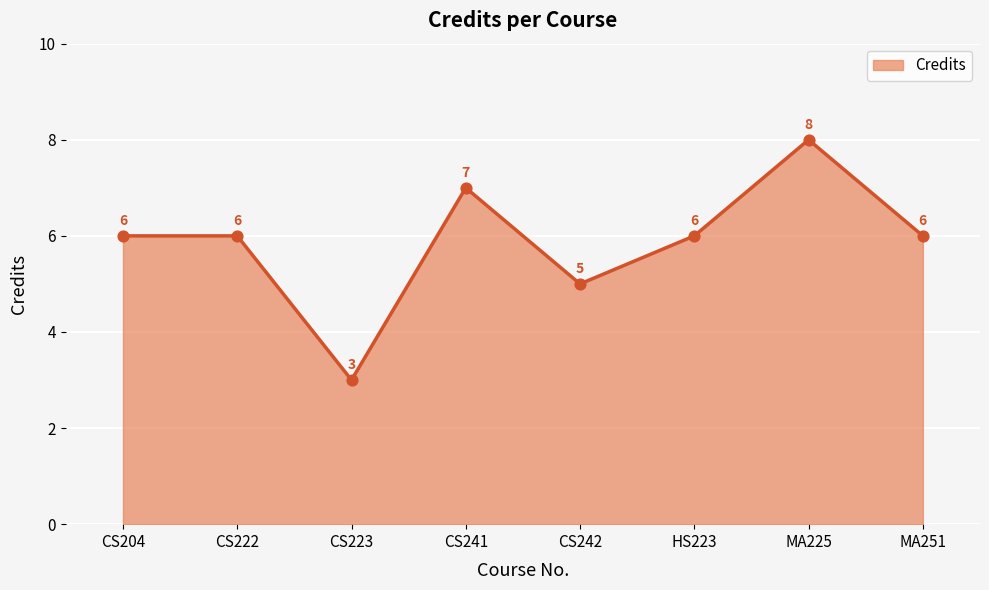

What is the change in value from CS241 to CS242?

-2